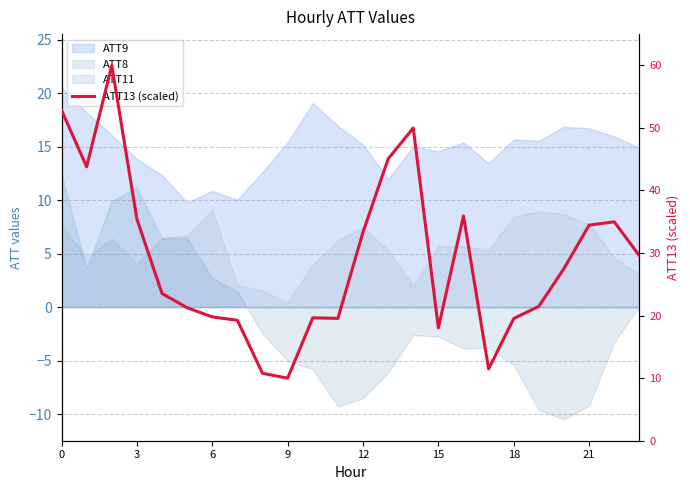

Does the chart display data point markers on the line(s)?

No